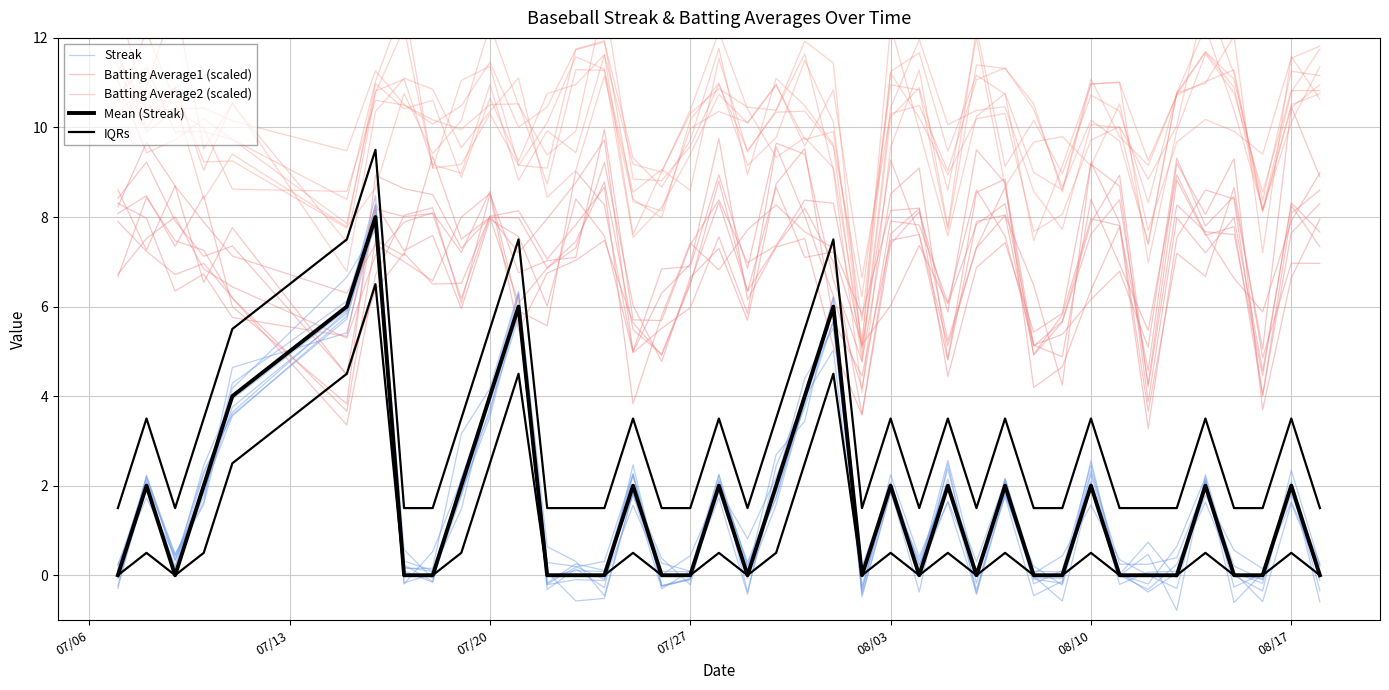

Reading left to right, extract all data points from this chart.

Streak: 0.1	2.0	0.2	2.5	3.9	5.9	8.5	0.2	-0.1	2.2	3.9	5.9	0.1	-0.6	-0.5	1.8	-0.3	0.1	1.7	-0.4	2.4	3.9	6.0	-0.4	1.8	0.0	1.7	0.1	1.8	-0.1	-0.2	2.6	-0.0	-0.3	0.2	1.6	0.1	-0.6	1.6	0.1
Batting Average1 (scaled): 8.1	8.5	7.3	8.5	6.0	3.8	8.9	8.6	8.5	7.3	8.0	6.1	6.9	7.5	8.8	5.5	4.9	6.5	8.3	6.3	7.3	8.2	7.0	3.6	7.6	8.2	4.4	6.9	7.4	5.4	5.8	9.2	8.7	3.9	8.0	7.2	8.0	4.6	8.3	7.3
Batting Average2 (scaled): 10.5	12.1	10.6	8.4	9.4	7.8	8.6	10.8	9.4	10.2	12.3	10.5	9.4	9.9	12.9	8.8	8.8	9.6	11.0	9.5	10.3	10.4	9.6	4.8	10.2	10.9	8.6	12.0	8.7	9.7	9.8	9.1	10.5	7.7	9.7	10.2	9.9	9.4	11.5	11.8
Mean (Streak): 0.0	2.0	0.0	2.0	4.0	6.0	8.0	0.0	0.0	2.0	4.0	6.0	0.0	0.0	0.0	2.0	0.0	0.0	2.0	0.0	2.0	4.0	6.0	0.0	2.0	0.0	2.0	0.0	2.0	0.0	0.0	2.0	0.0	0.0	0.0	2.0	0.0	0.0	2.0	0.0
IQRs: 1.5	3.5	1.5	3.5	5.5	7.5	9.5	1.5	1.5	3.5	5.5	7.5	1.5	1.5	1.5	3.5	1.5	1.5	3.5	1.5	3.5	5.5	7.5	1.5	3.5	1.5	3.5	1.5	3.5	1.5	1.5	3.5	1.5	1.5	1.5	3.5	1.5	1.5	3.5	1.5